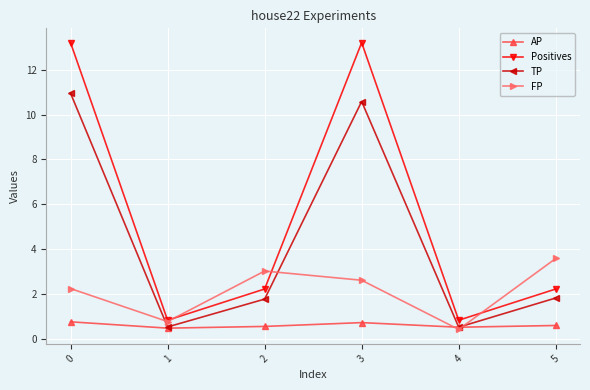

The value of AP at 3 is 0.7. True or false?

True